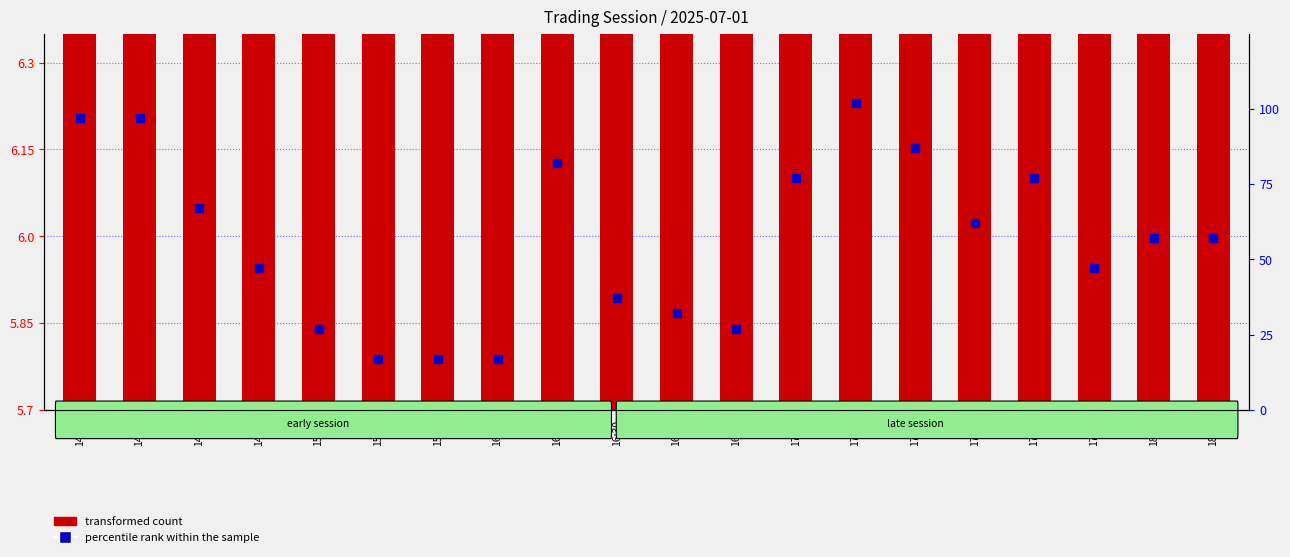

At how many categories does at least one series exceed 67?

7